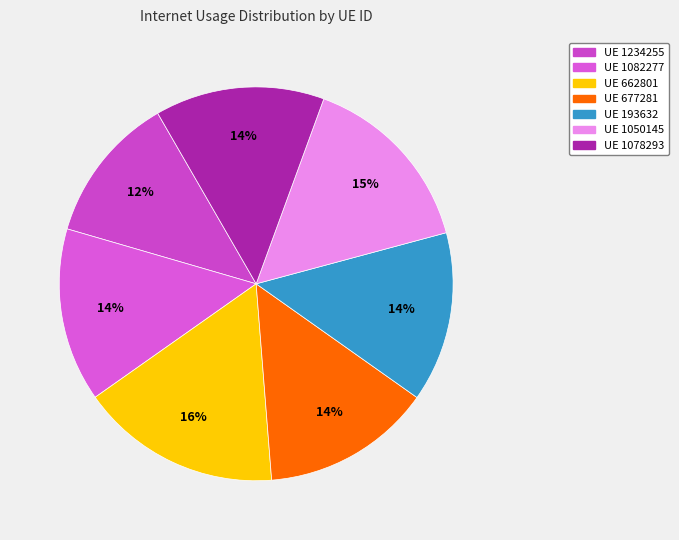

What is the largest slice in the pie chart?

662801